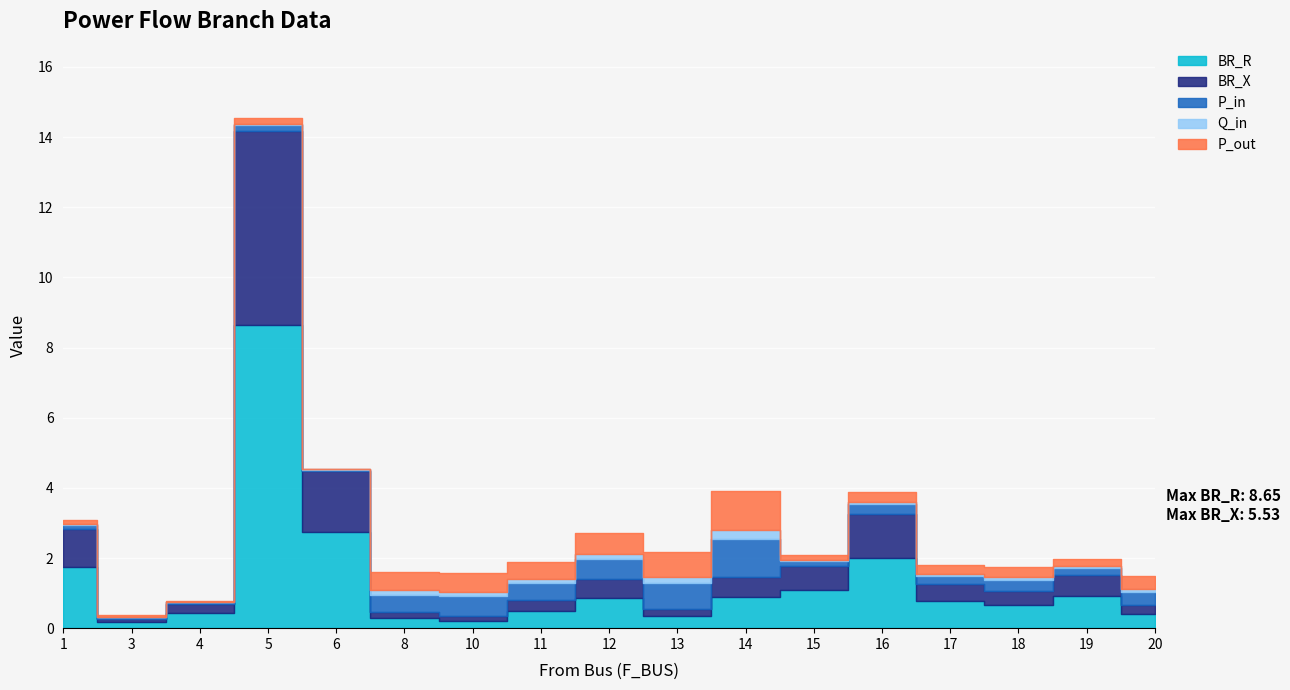

Is it true that Q_in equals 0.0 at 1?

False